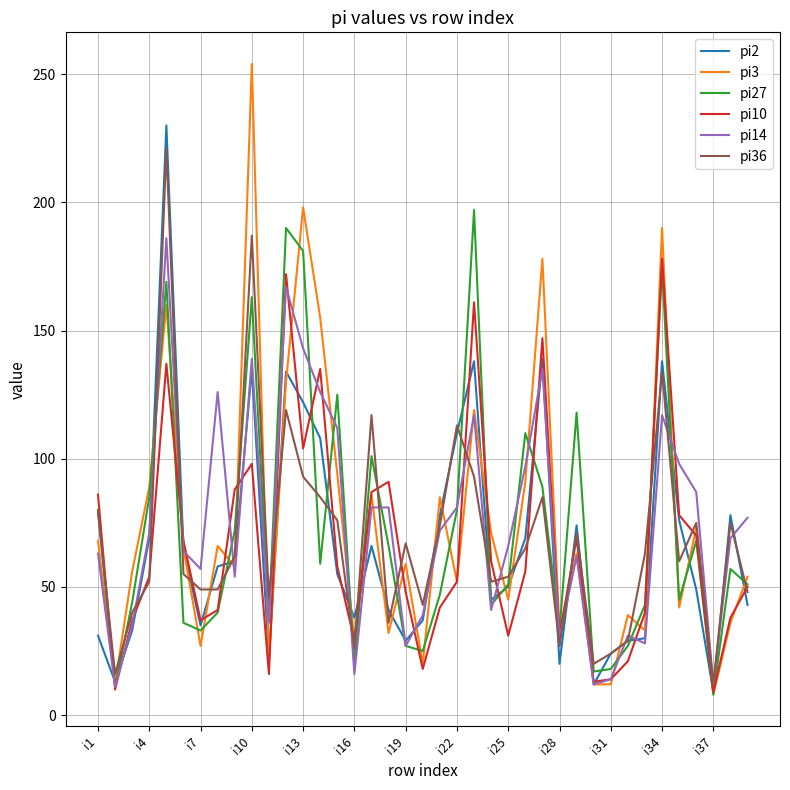

What is the minimum value shown in the chart?

8